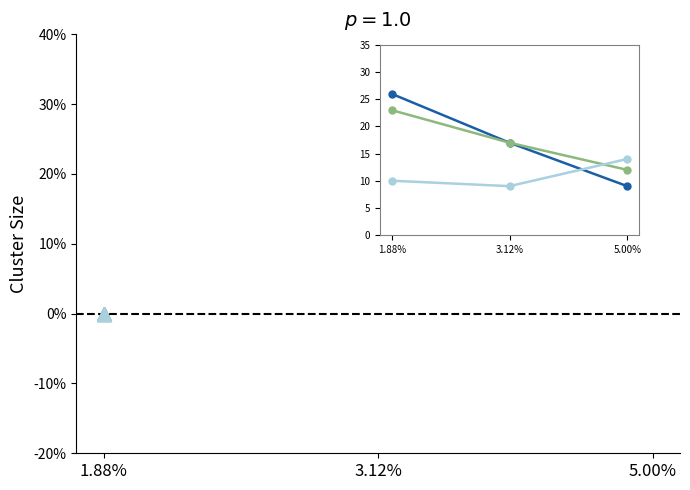

Where is Group 3 nearest to the value 11?

1.88%